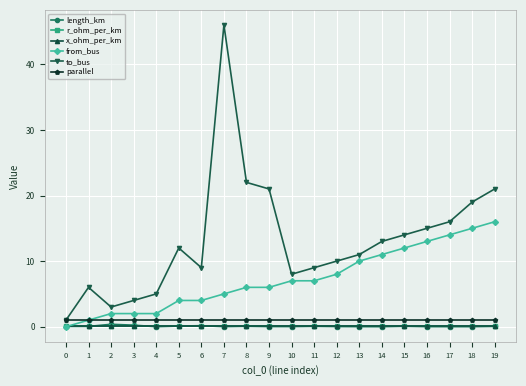

What is the average value of the r_ohm_per_km series?

0.1